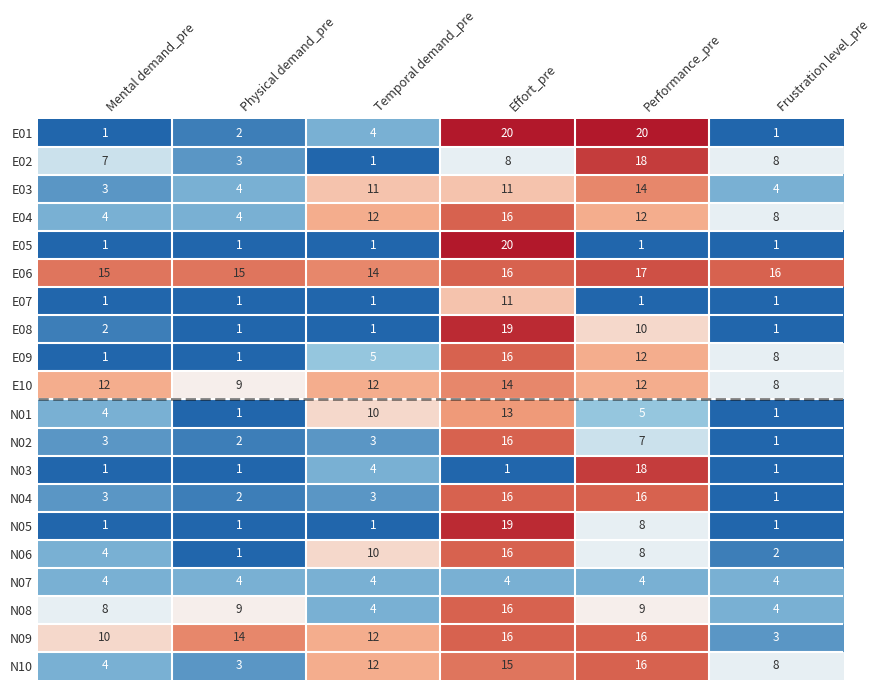

Rank the categories by N06 value from lowest to highest.

Physical demand_pre, Frustration level_pre, Mental demand_pre, Performance_pre, Temporal demand_pre, Effort_pre